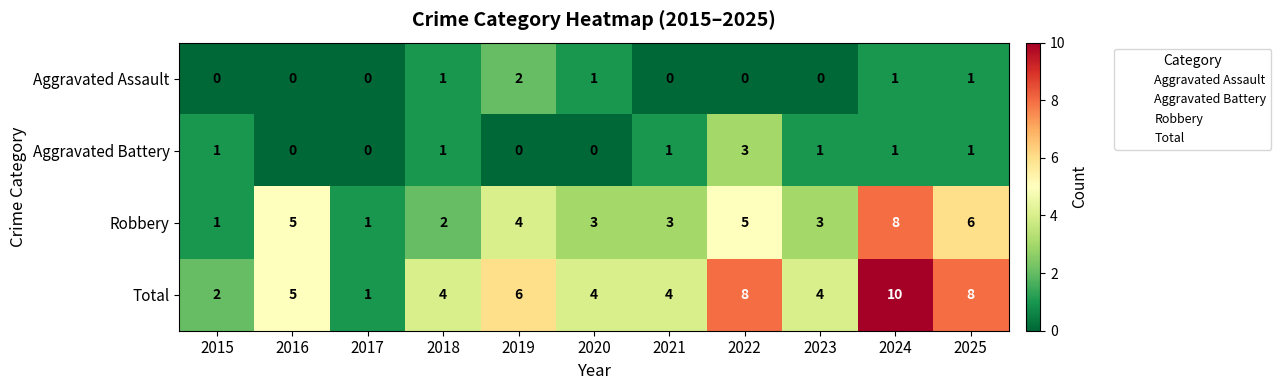

Count the Total values in the range 4 to 8.

8